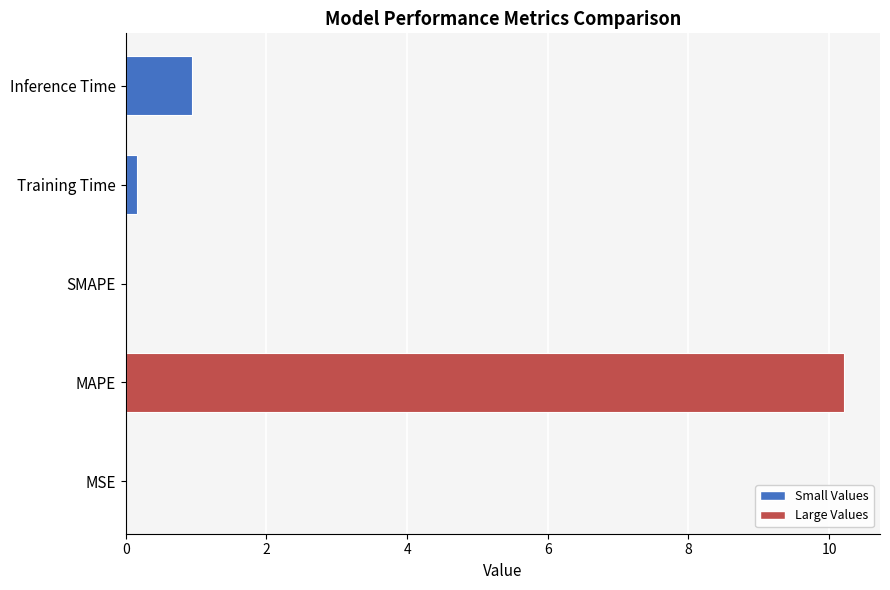

Is it true that the value at SMAPE is -3.3?

False